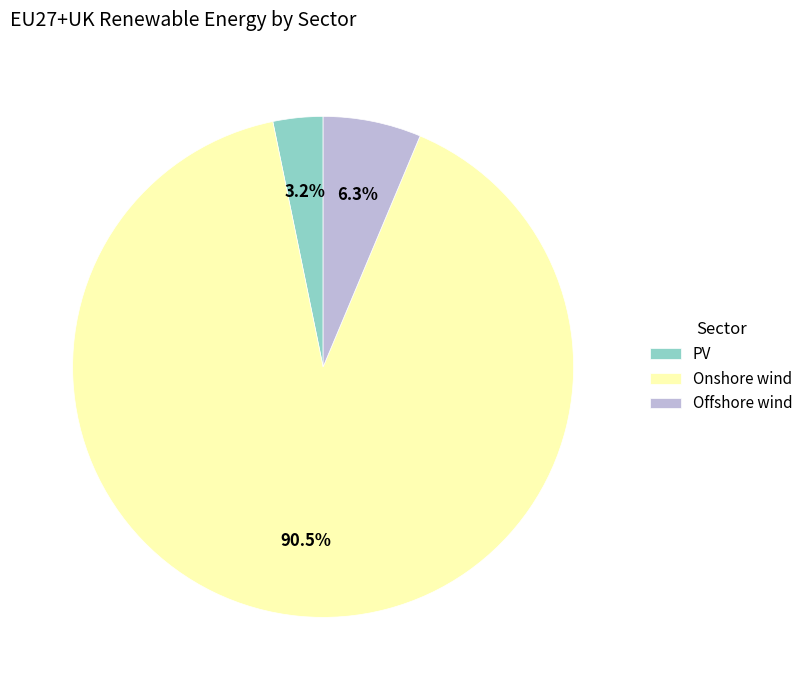

To the nearest percent, what is the average slice percentage?

33%